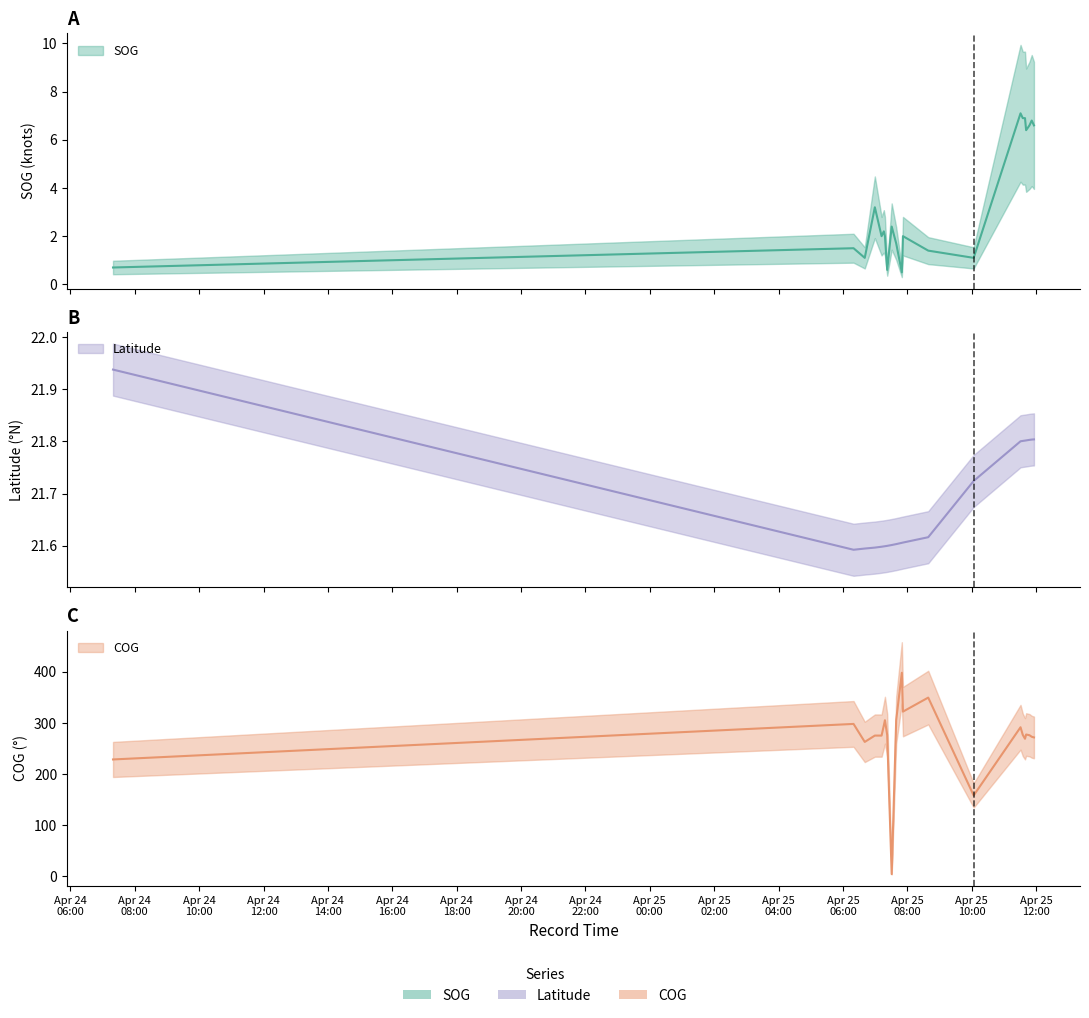

How many series are shown in this chart?

3